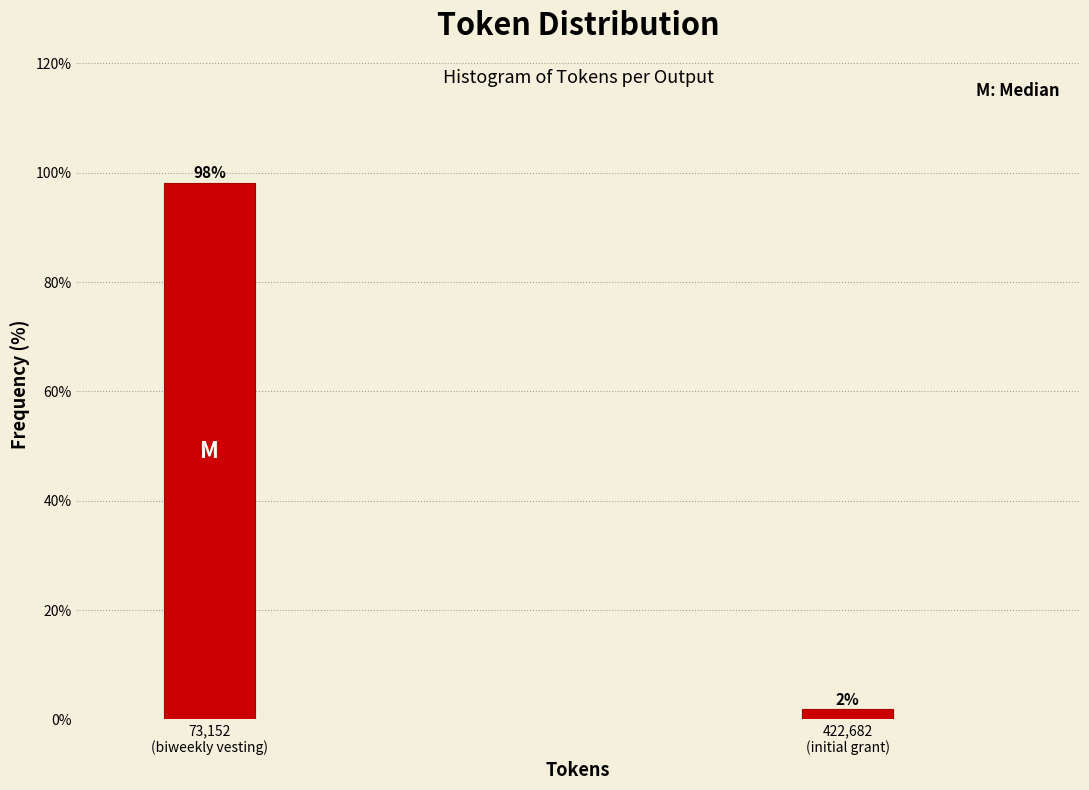

What is the value of the 1st bar from the left?

98.1